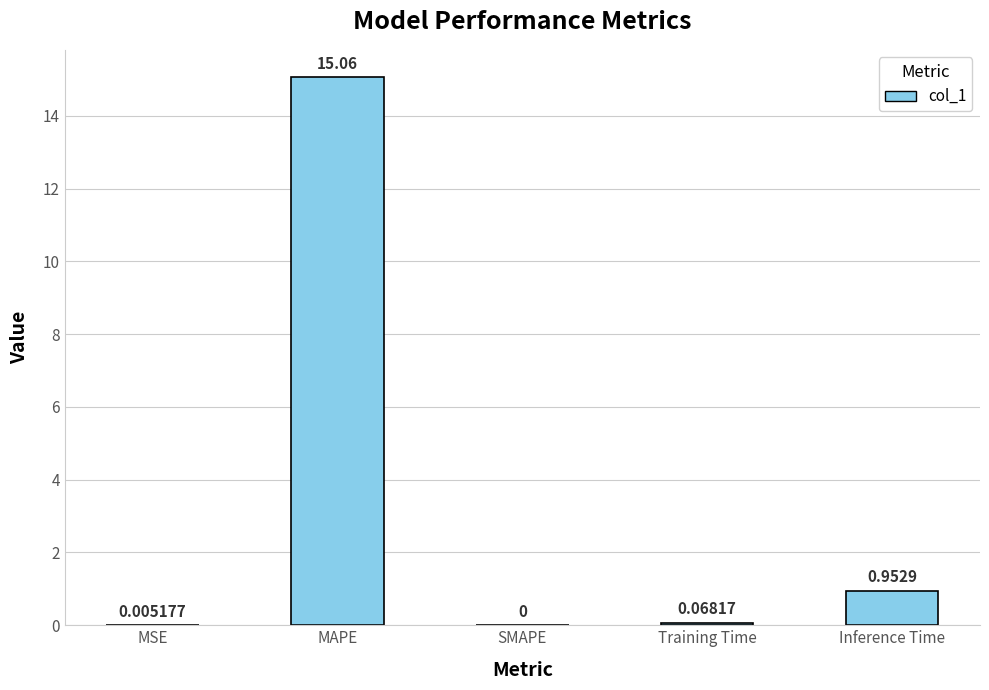

What is the sum of all values?

16.1